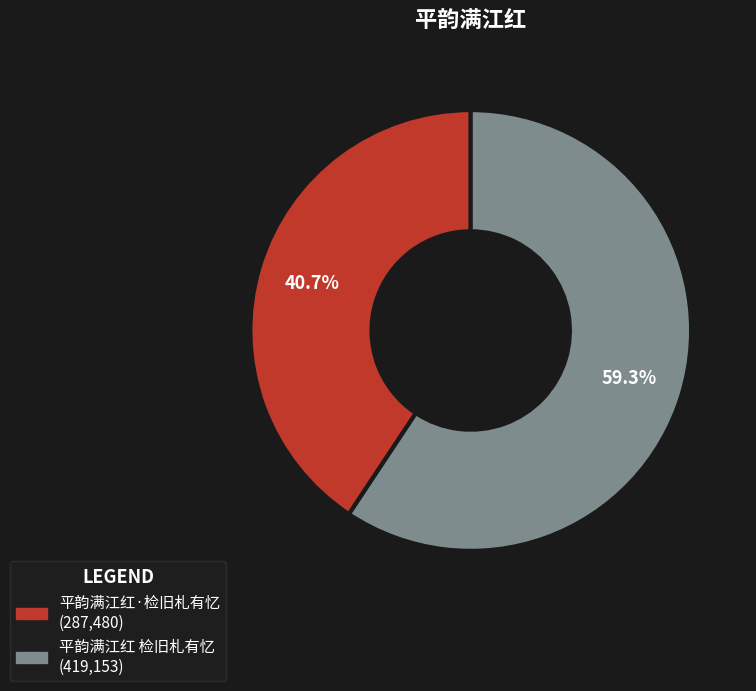

Which slice is the smallest?

平韵满江红·检旧札有忆